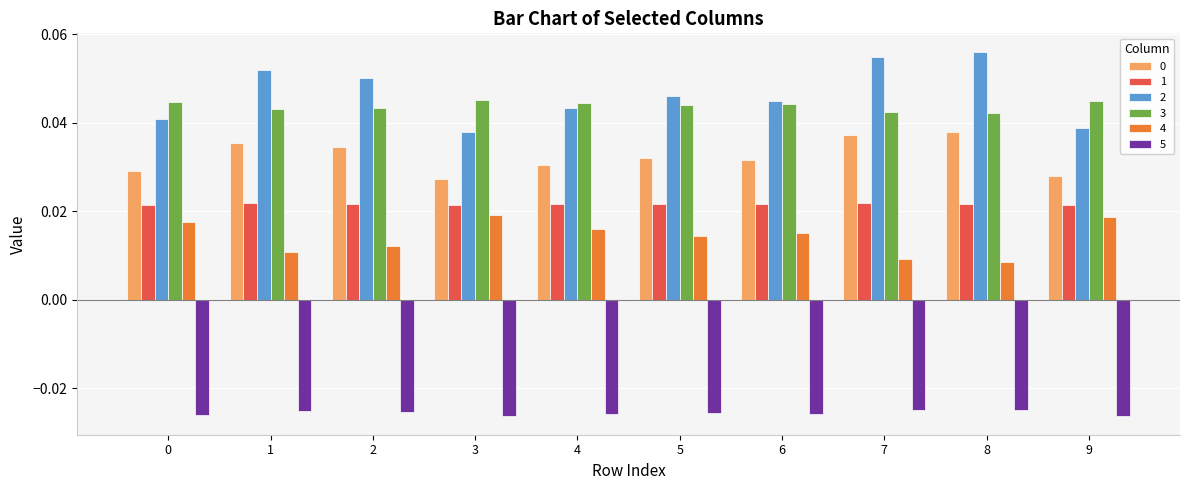

What is the sum of all 0 values?

0.3